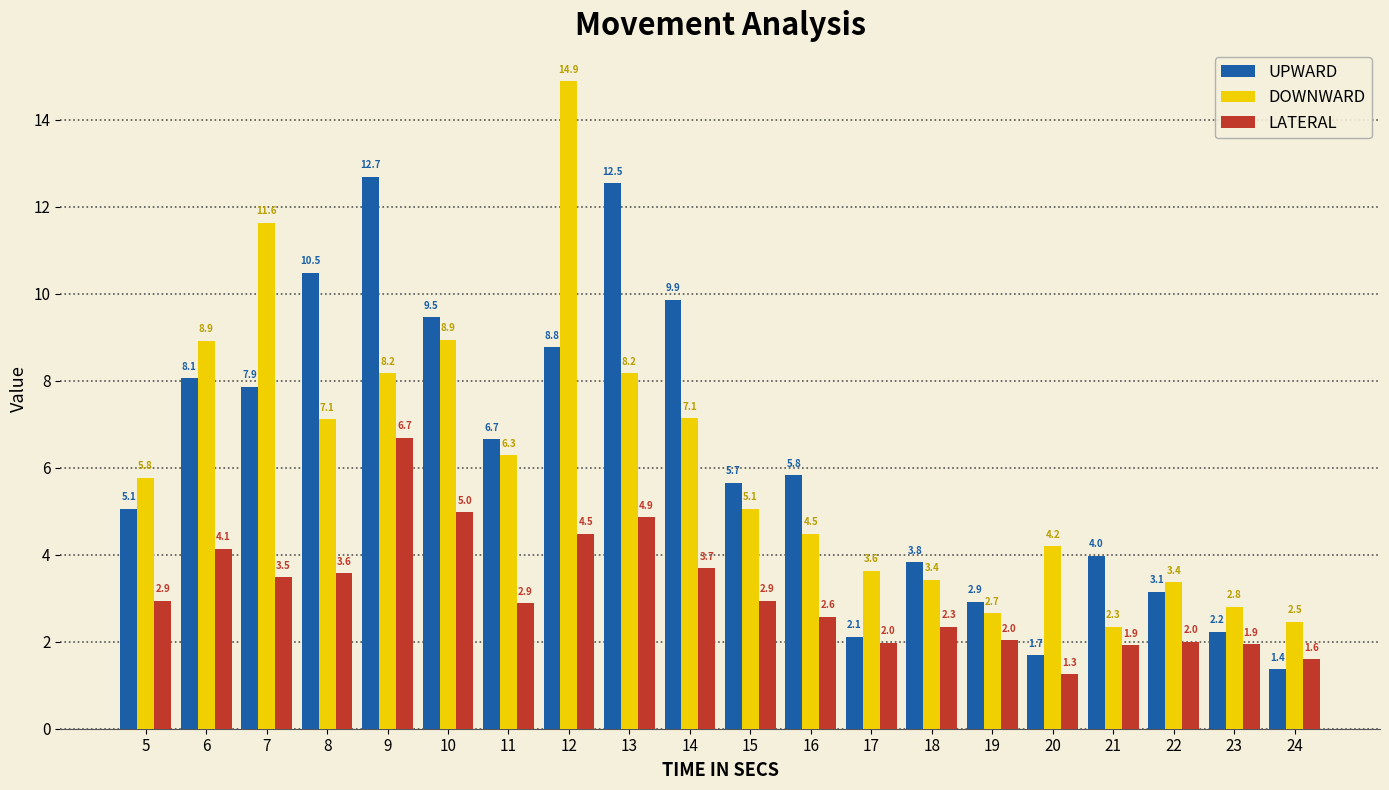

Where does the UPWARD series first go above 5?

5